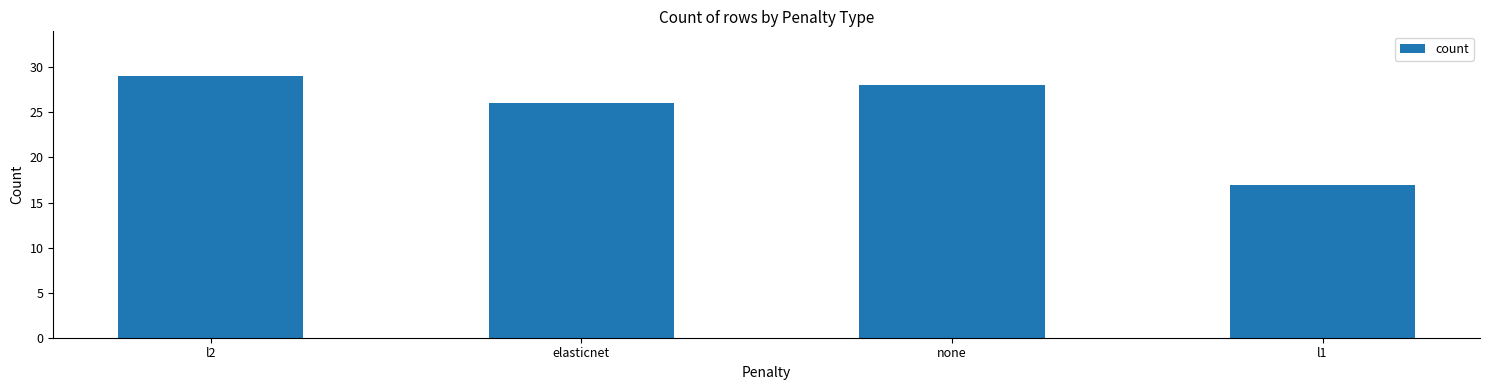

At which label is the value closest to 23?

elasticnet